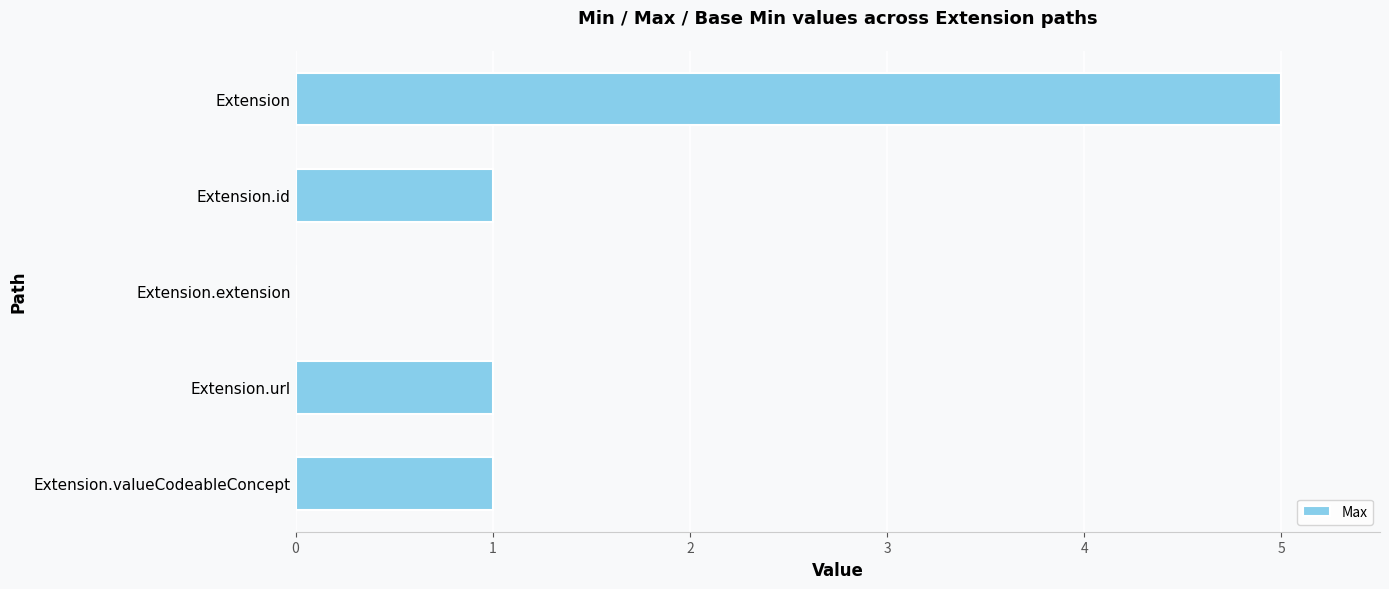

What is the sum of all values?

8